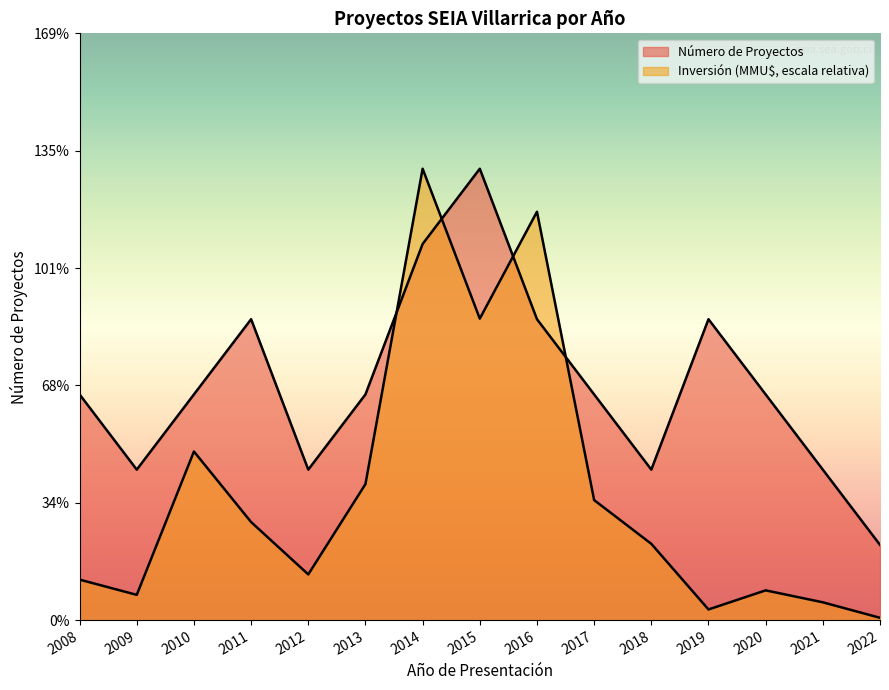

At which category does the chart reach its minimum across all series?

2022